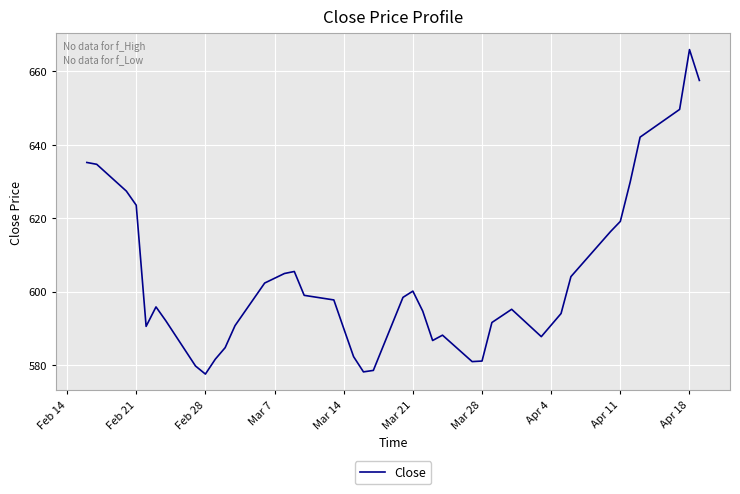

What is the maximum value shown in the chart?

666.0